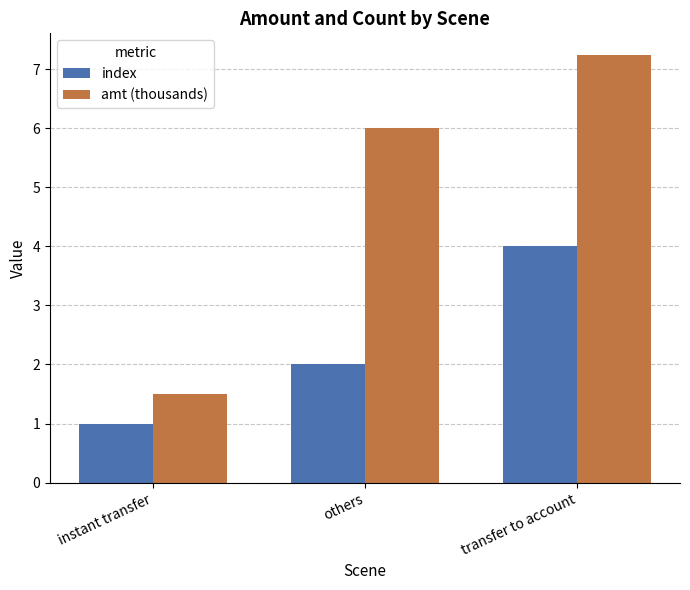

What position from the right is others?

2